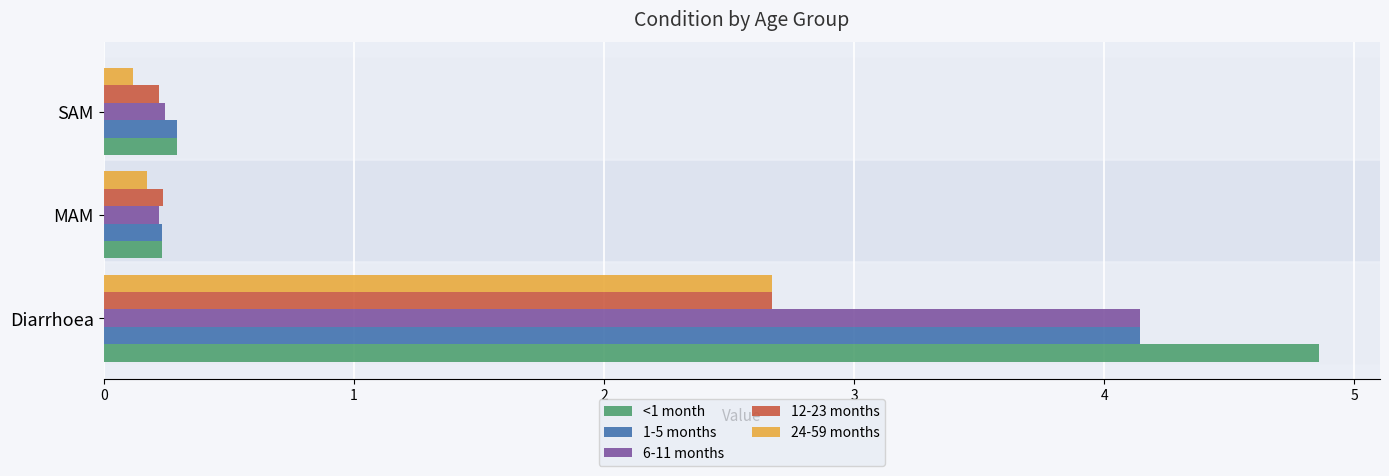

What is the spread (max minus min) of values at Diarrhoea?

2.2